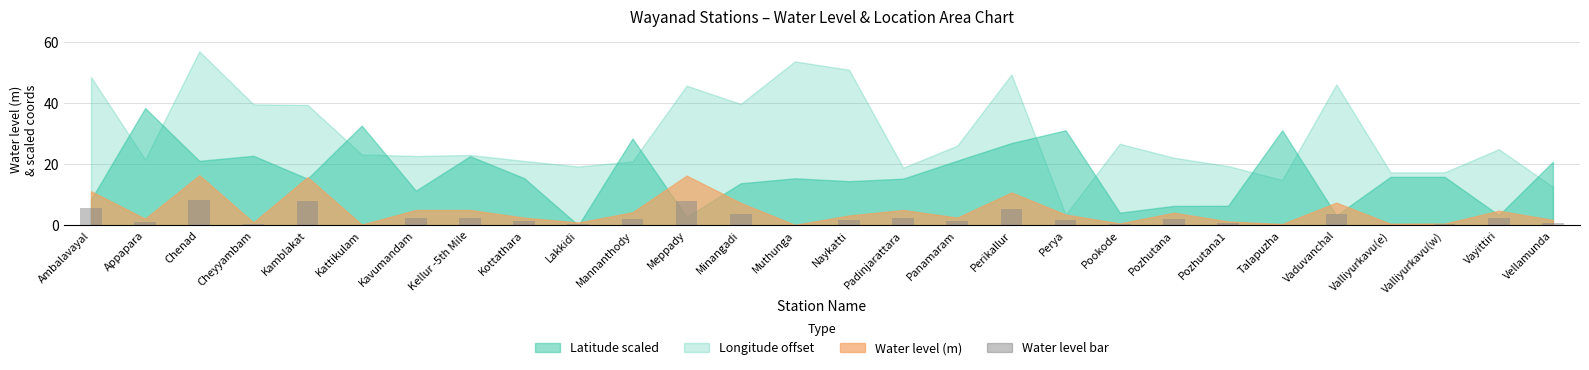

What is the greatest value displayed?

8.2